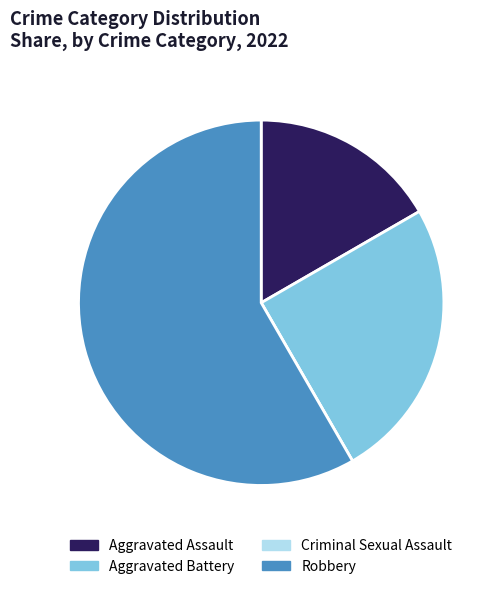

Which category has the biggest portion of the pie?

Robbery